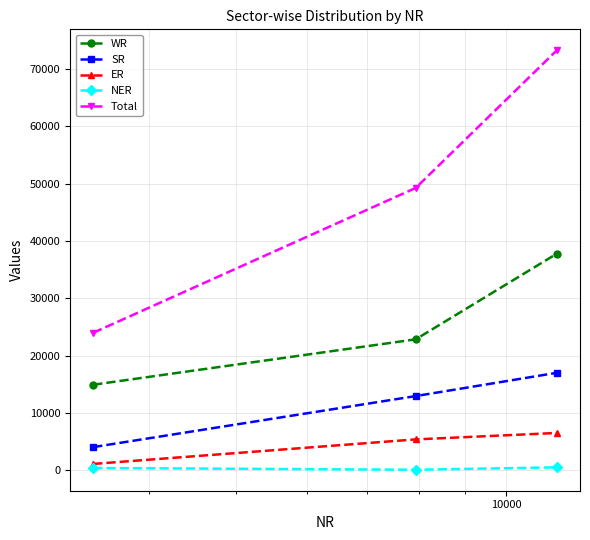

What is the maximum value for SR?

17022